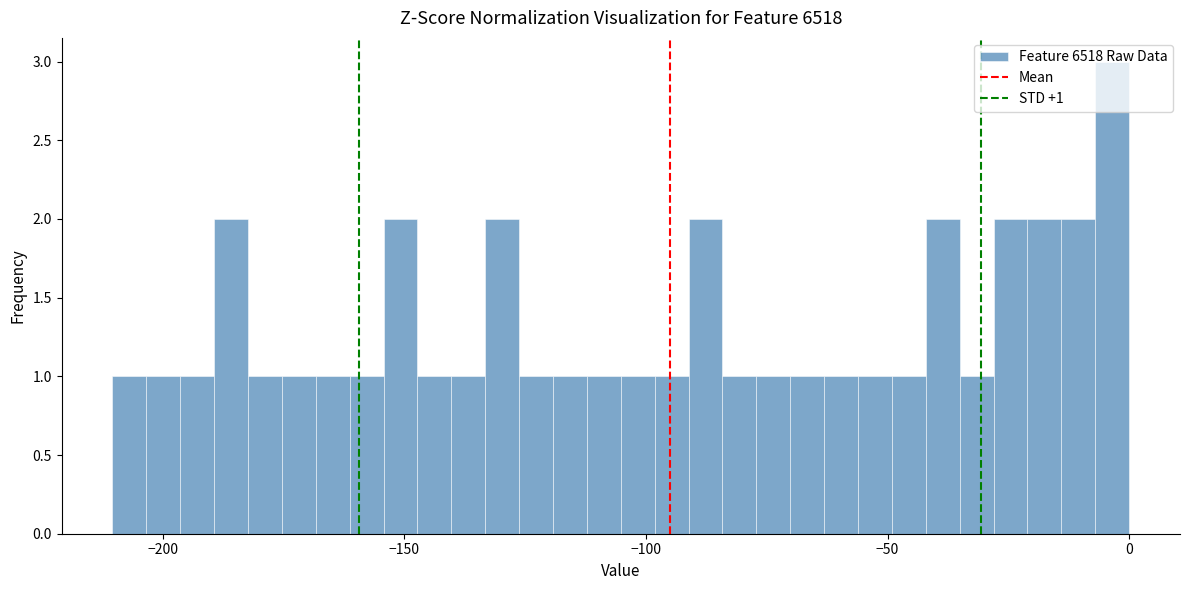

Around what value on the x-axis is the tallest bar? Give the approximate position of its centre, as read against the axis.

-5